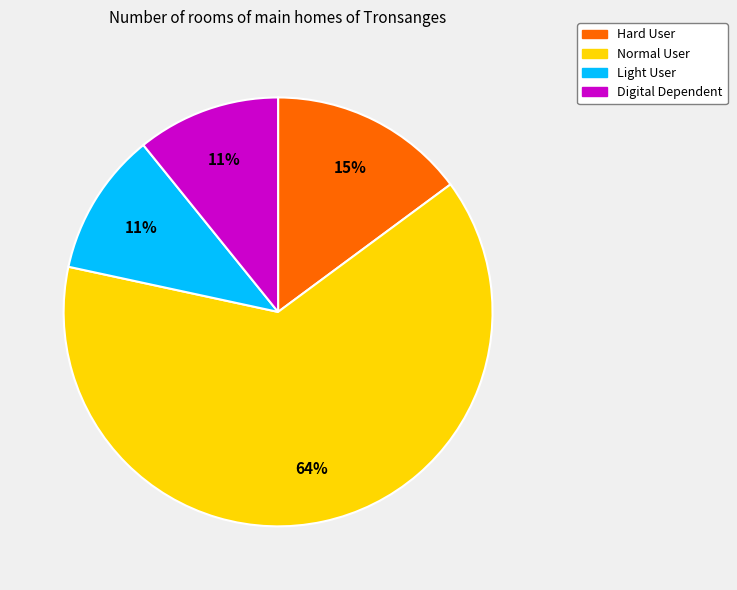

Which category has the biggest portion of the pie?

Normal User